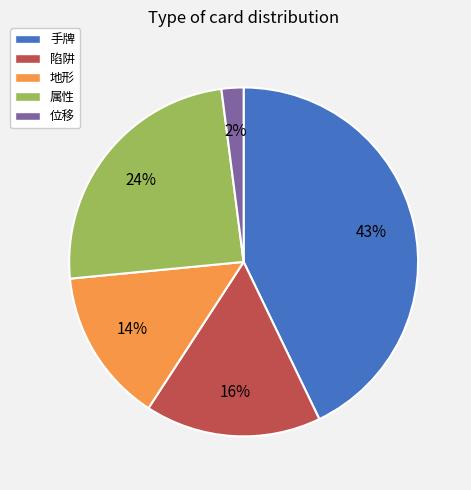

Do 位移 and 地形 together represent more than half of the pie?

No